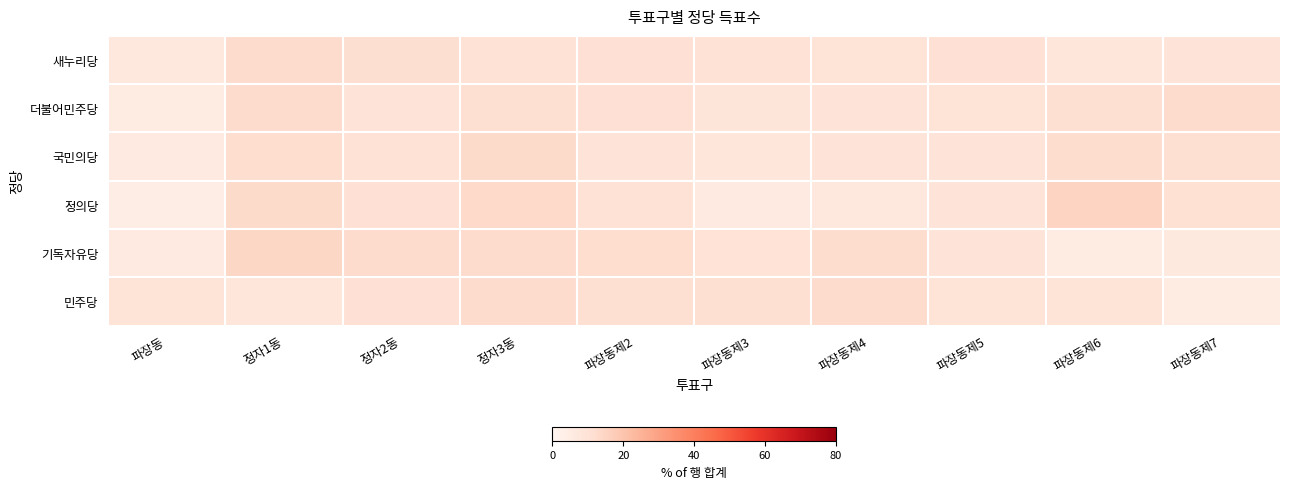

Which series has the largest range (max minus min)?

정의당